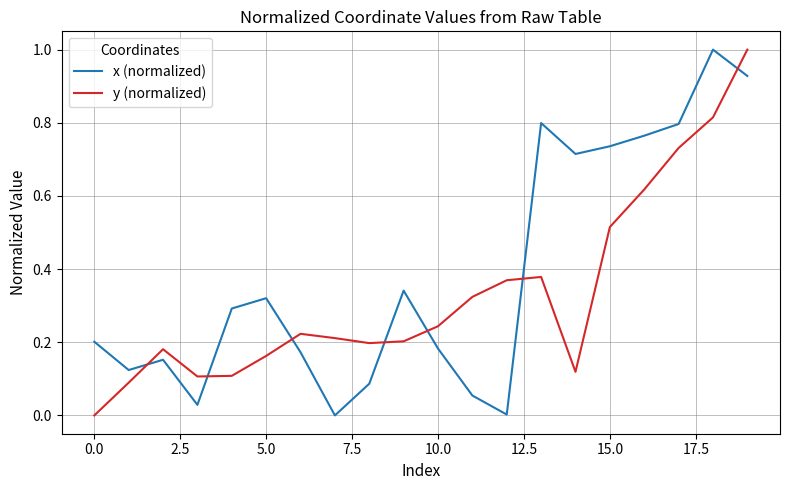

How many lines are shown in the chart?

2